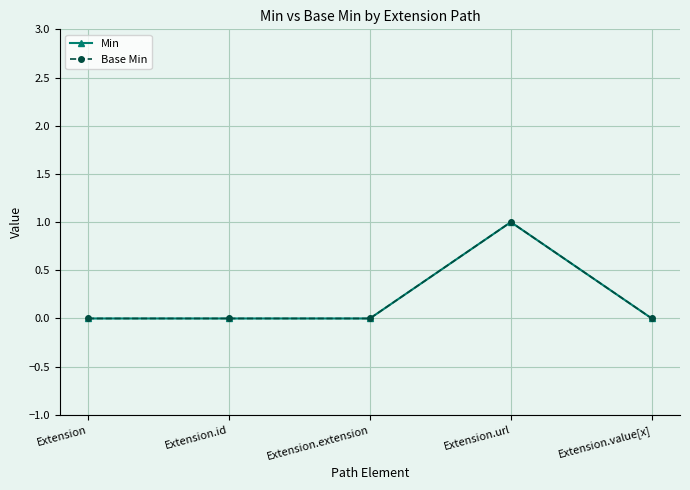

At which category is the sum across all series the highest?

Extension.url